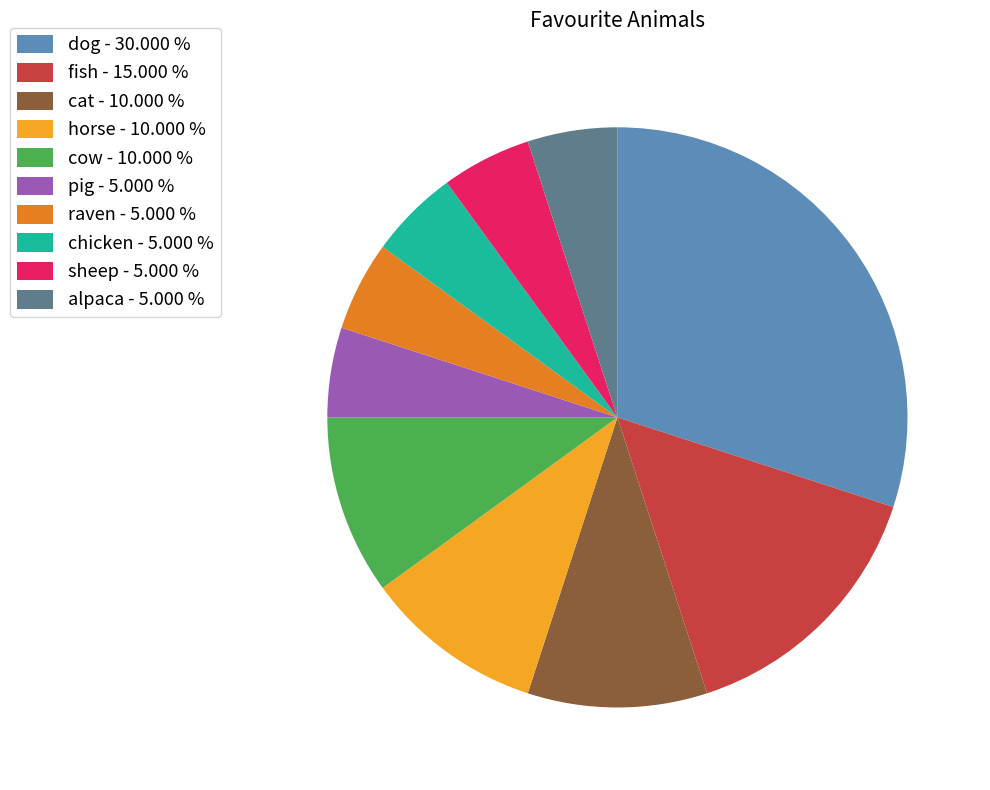

Does chicken - 5.000 % represent more than half of the total?

No